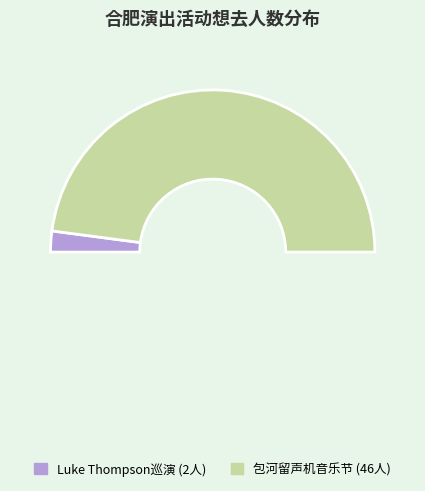

Do 合肥·新西兰·治愈系民谣歌手Luke Thompson2024中国巡演 and 合肥·首届包河留声机音乐节—《菊次郎的夏天》久石让钢琴曲梦幻之旅演奏会 together represent more than half of the pie?

Yes